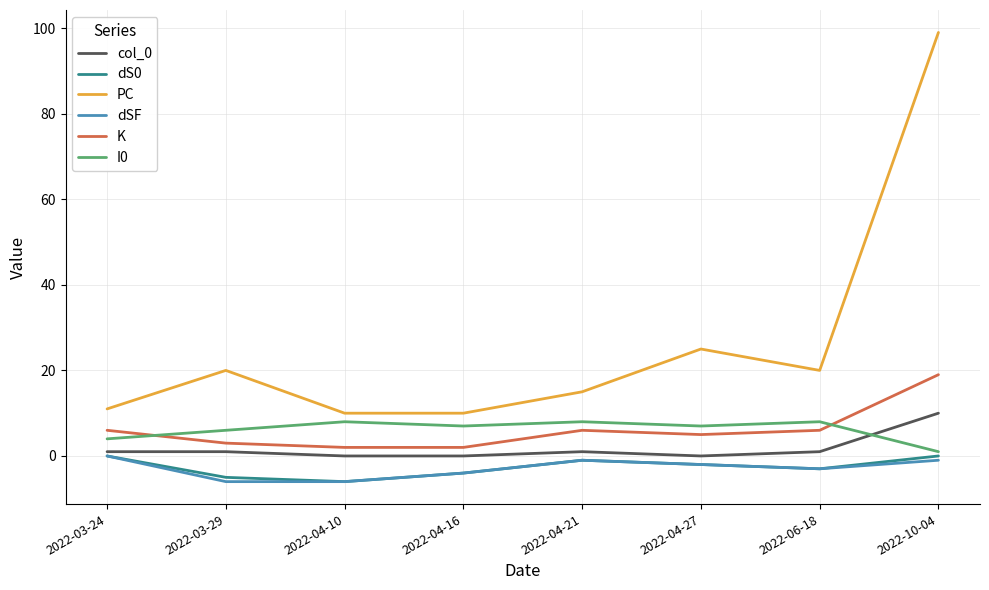

Which series has the largest range (max minus min)?

PC